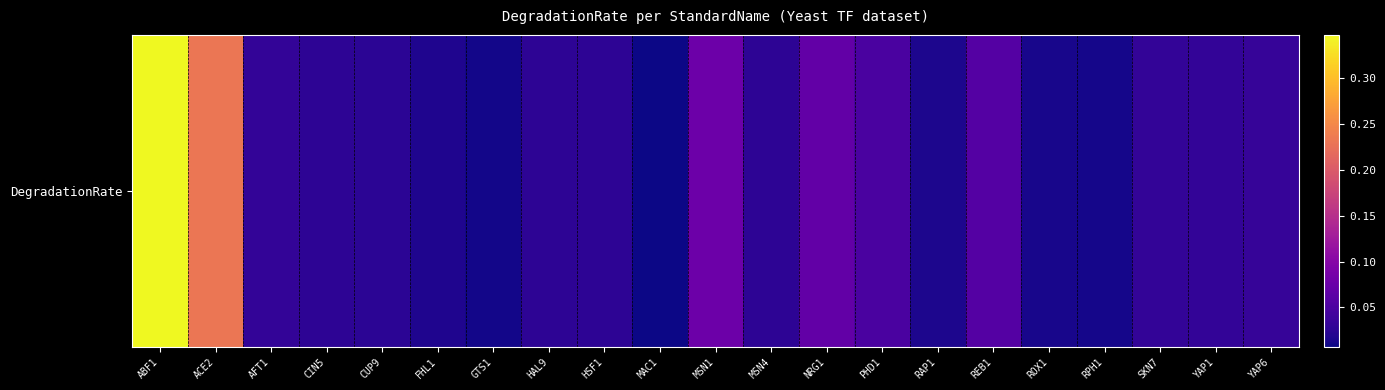

Rank the categories by value from lowest to highest.

MAC1, GTS1, RPH1, ROX1, RAP1, FHL1, CUP9, CIN5, HAL9, HSF1, MSN4, AFT1, SKN7, YAP1, YAP6, PHD1, REB1, NRG1, MSN1, ACE2, ABF1